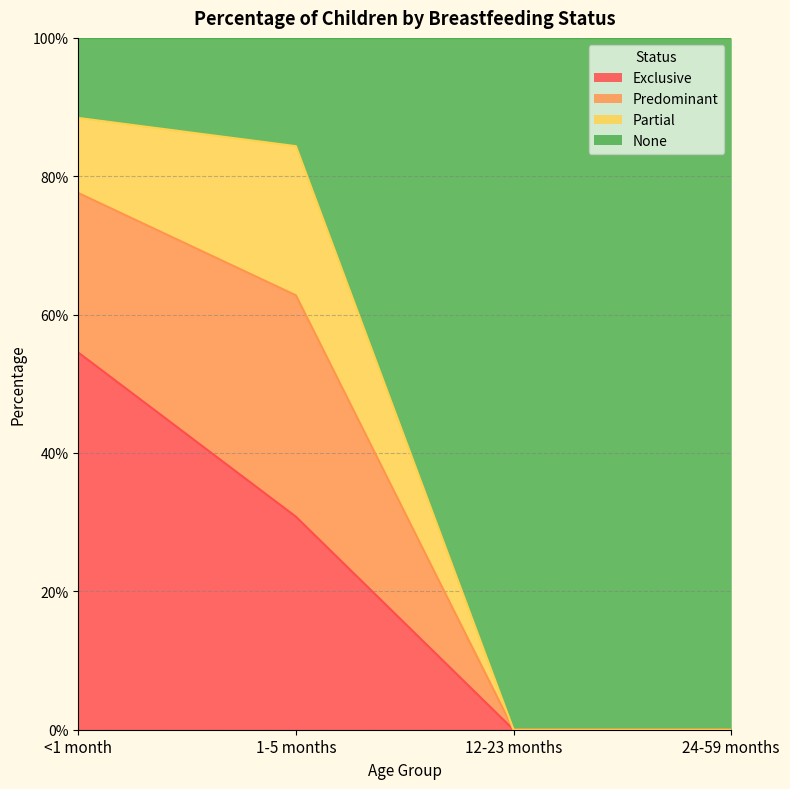

Which has a higher value, 24-59 months or <1 month?

<1 month